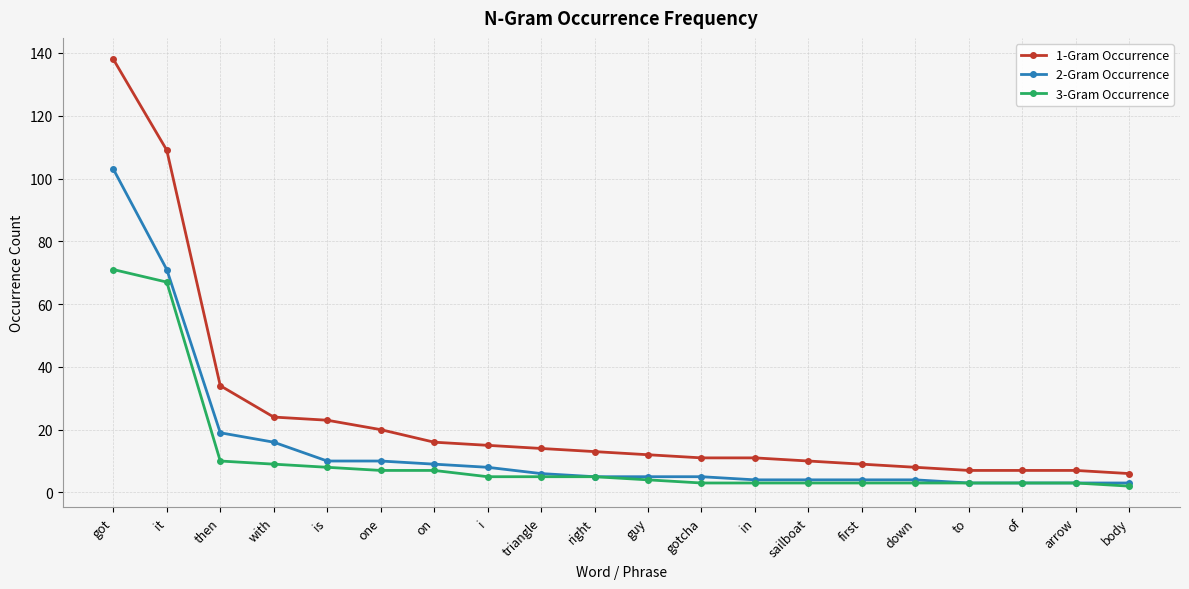

True or false: 3-Gram Occurrence and 1-Gram Occurrence cross at least once.

False